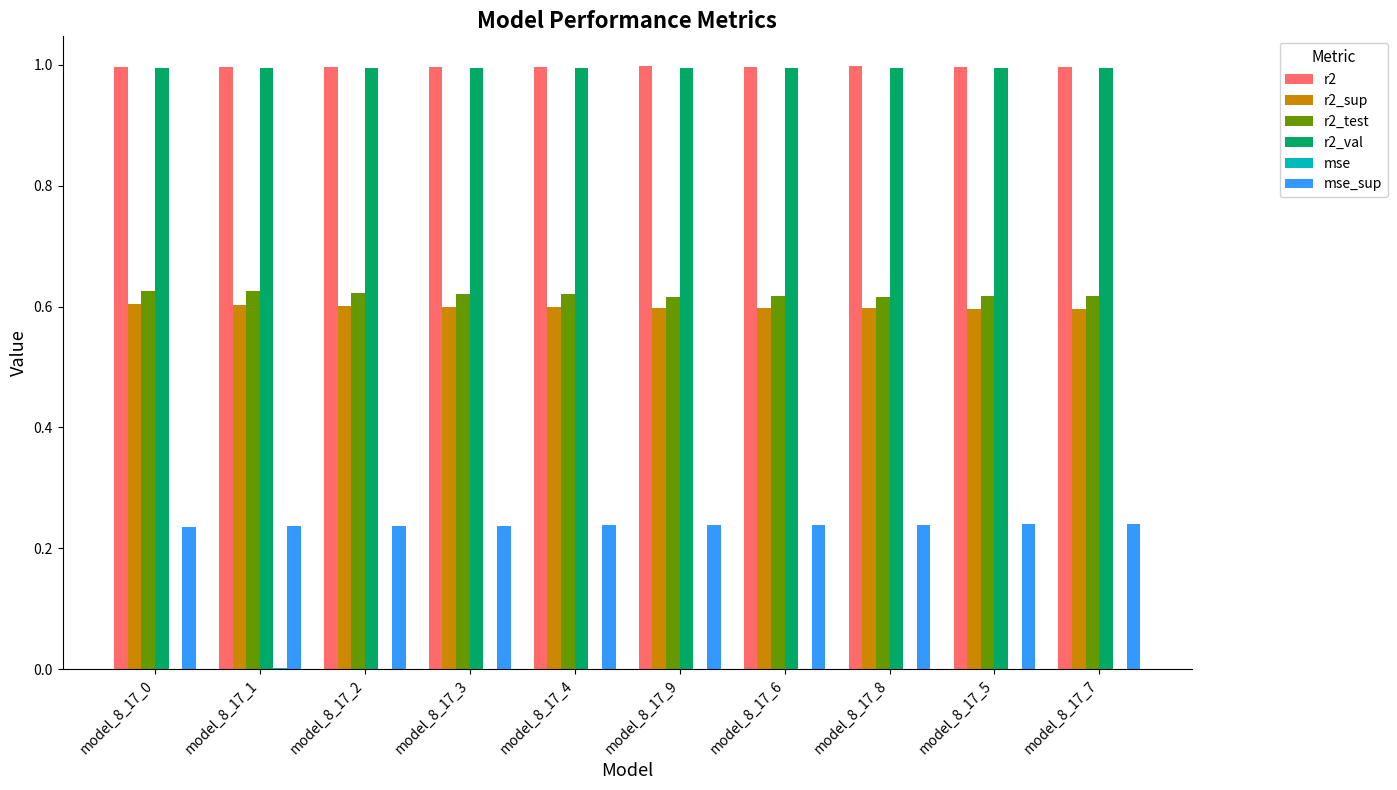

Is it true that r2_test equals 1.1 at model_8_17_7?

False